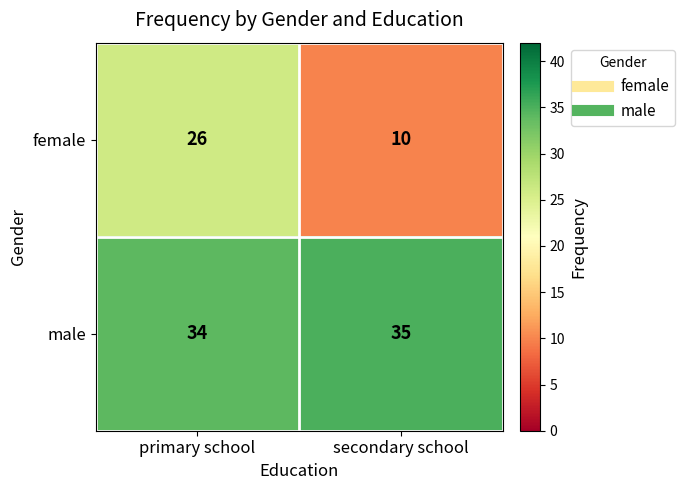

Read the female value at primary school, to the nearest 10.

30